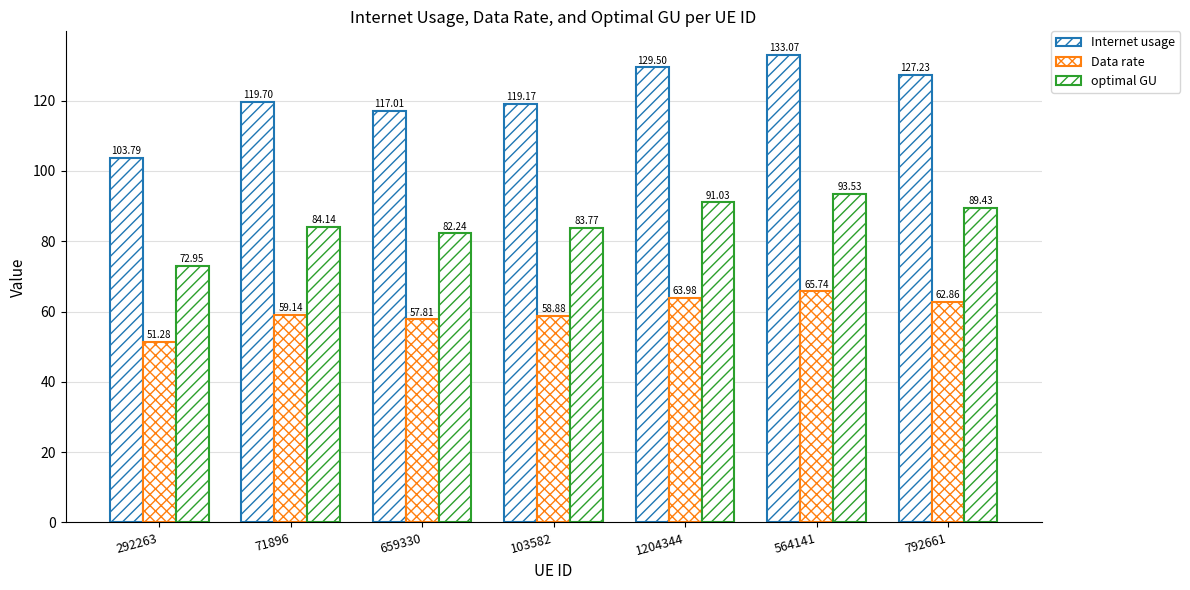

True or false: Data rate has a value of 65.7 at 564141.

True